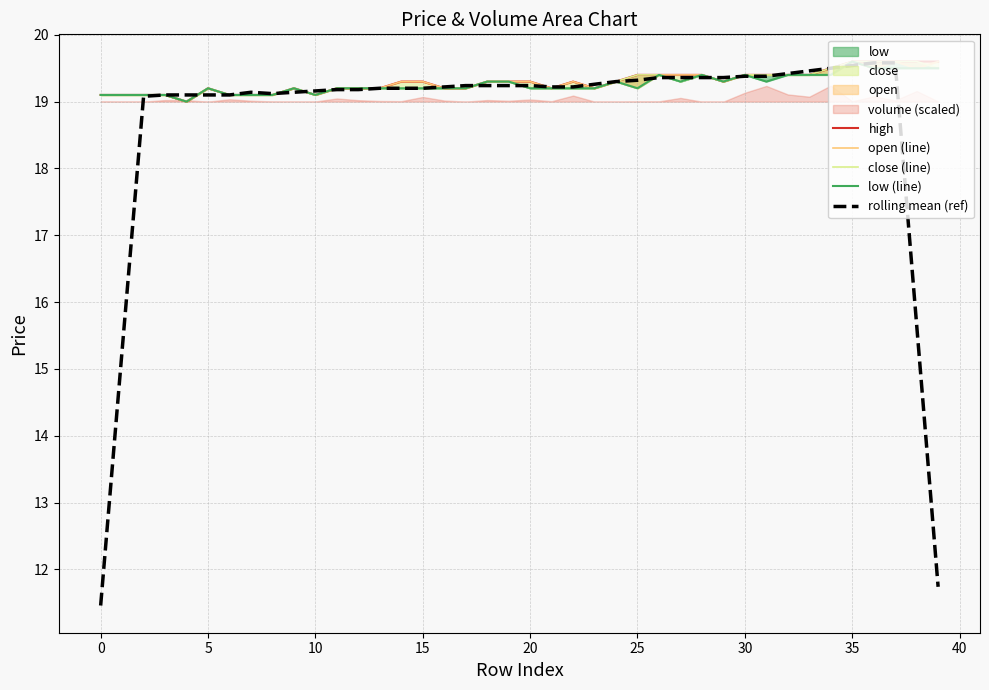

The value of close (line) at 12 is 19.2. True or false?

True